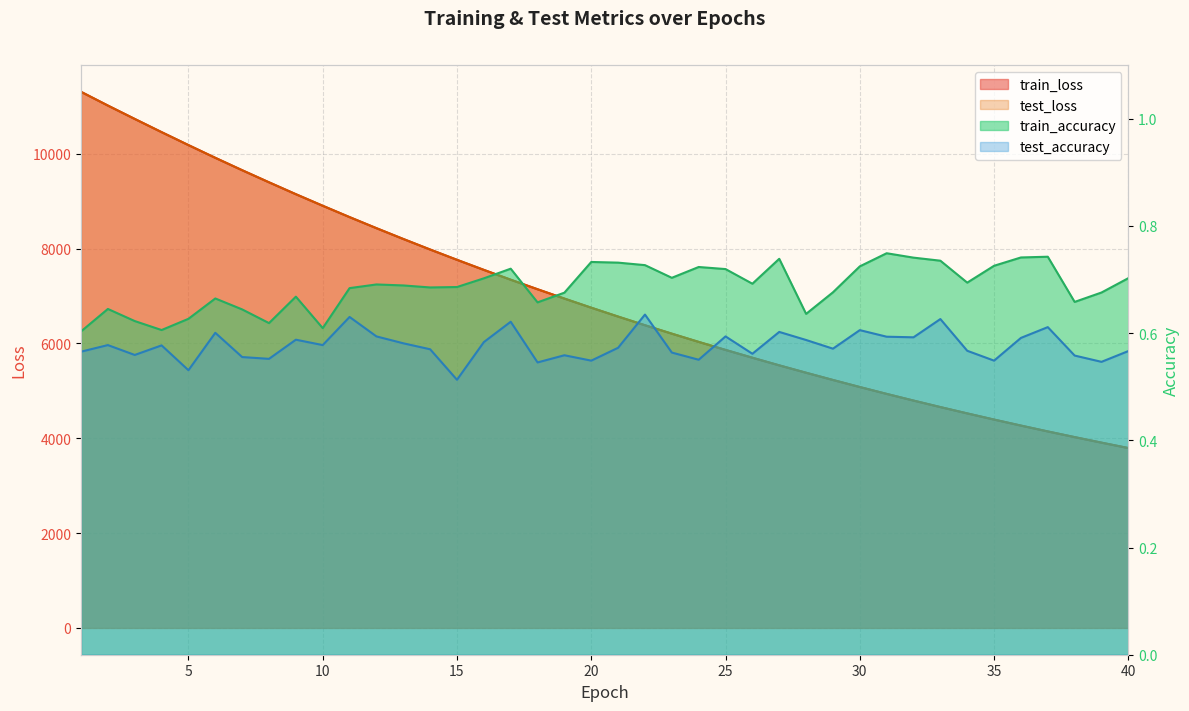

What is the sum of all train_accuracy values?

27.5